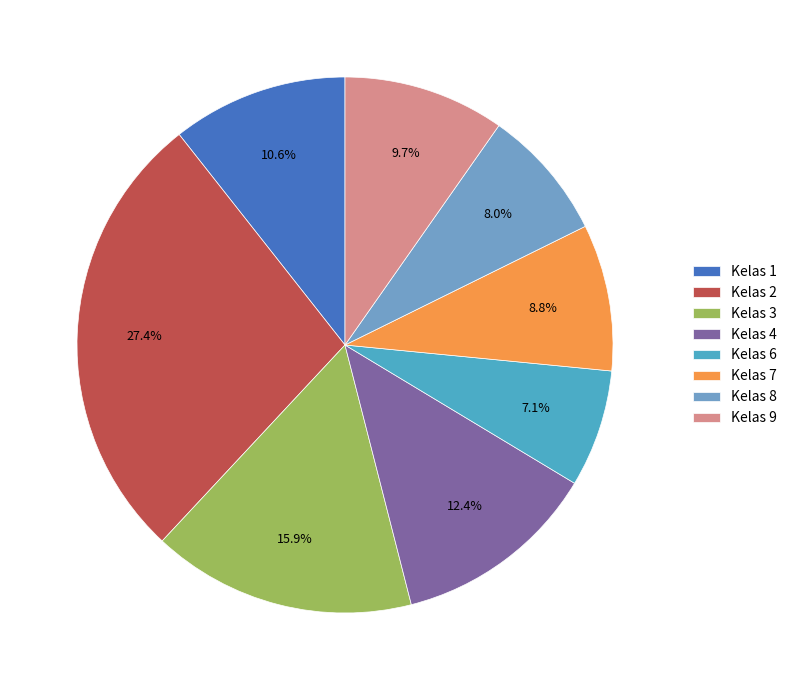

Is there a majority slice in this chart?

No